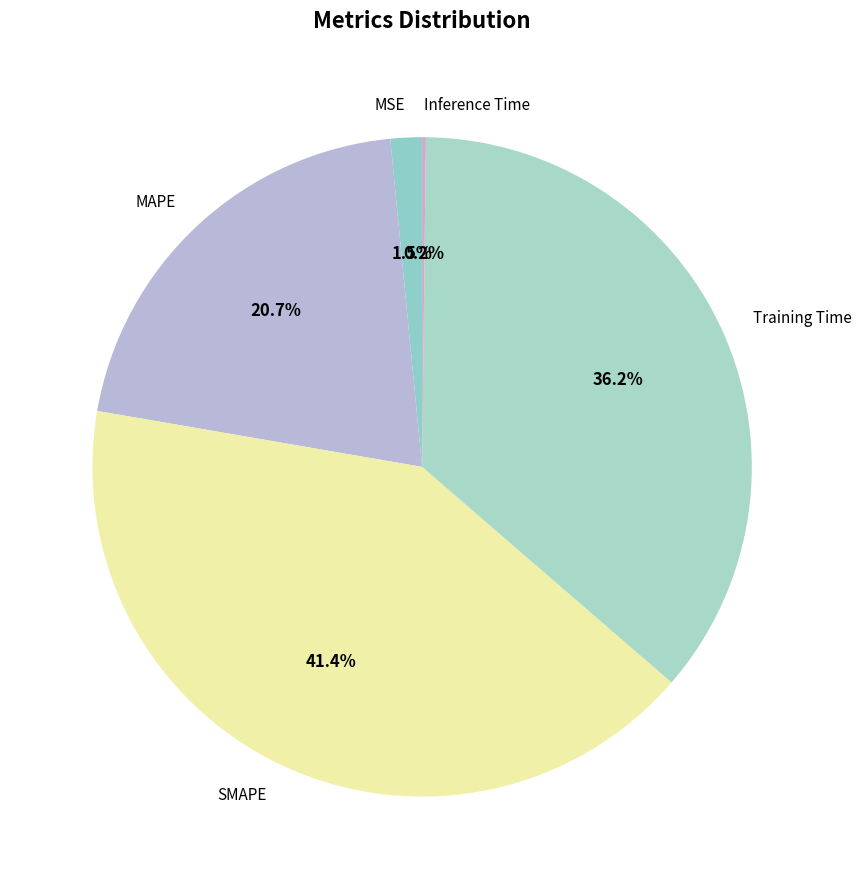

To the nearest percent, what is the average slice percentage?

20%